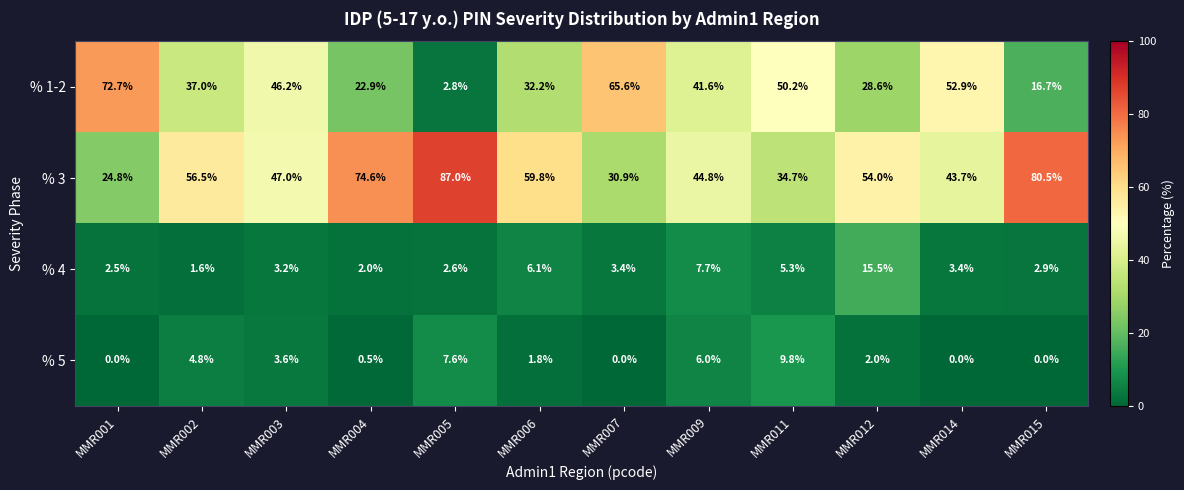

At which label is % 4 closest to 8?

MMR009